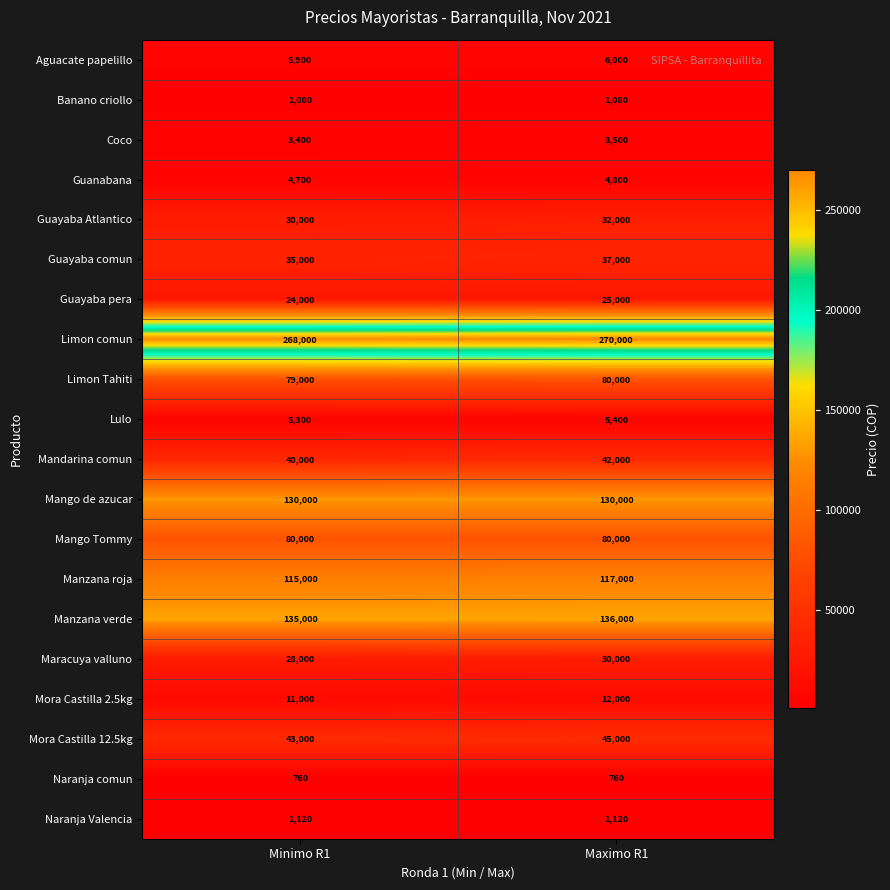

What is the maximum value shown in the chart?

270000